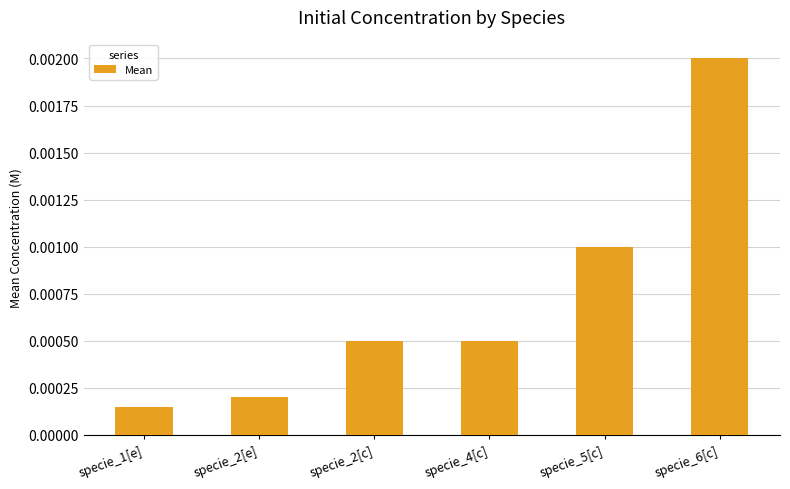

Count the number of data series in this chart.

1